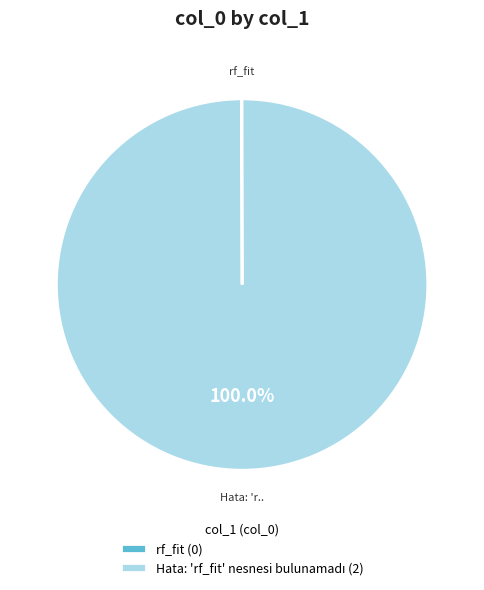

Does any single category account for the majority?

Yes